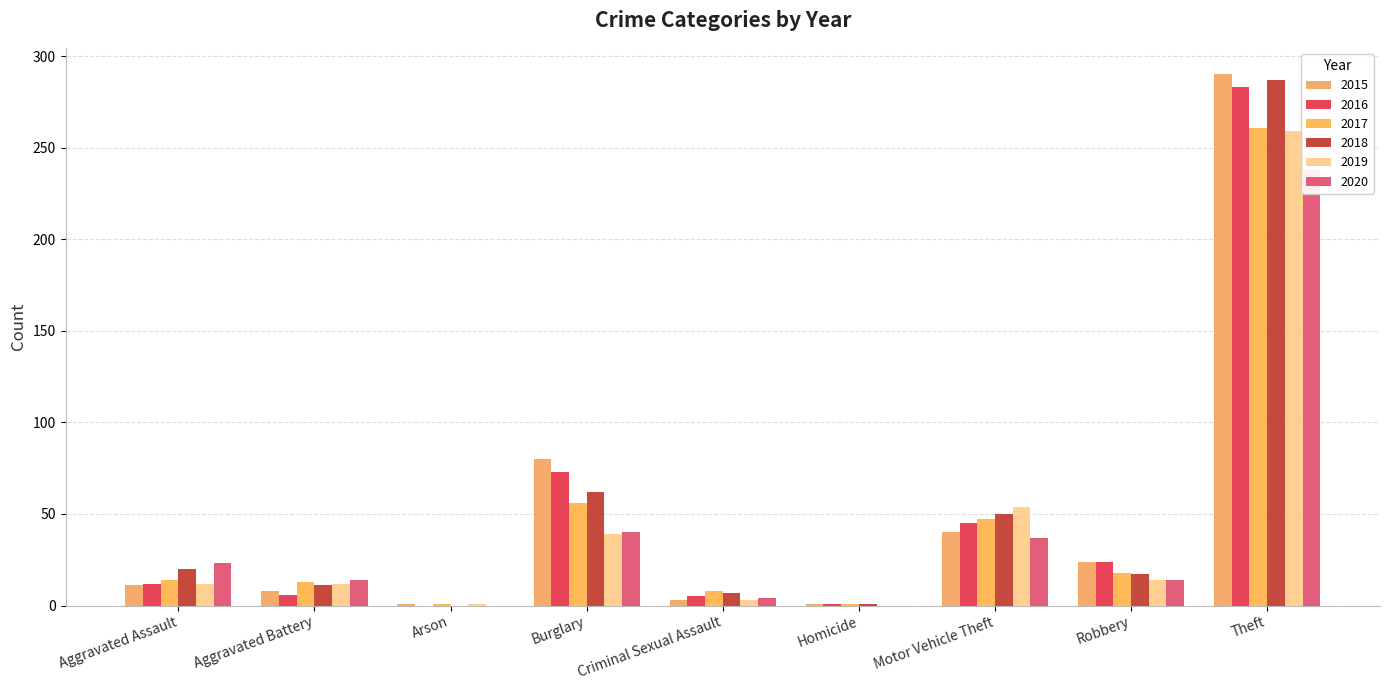

At which category does the chart reach its peak across all series?

Theft